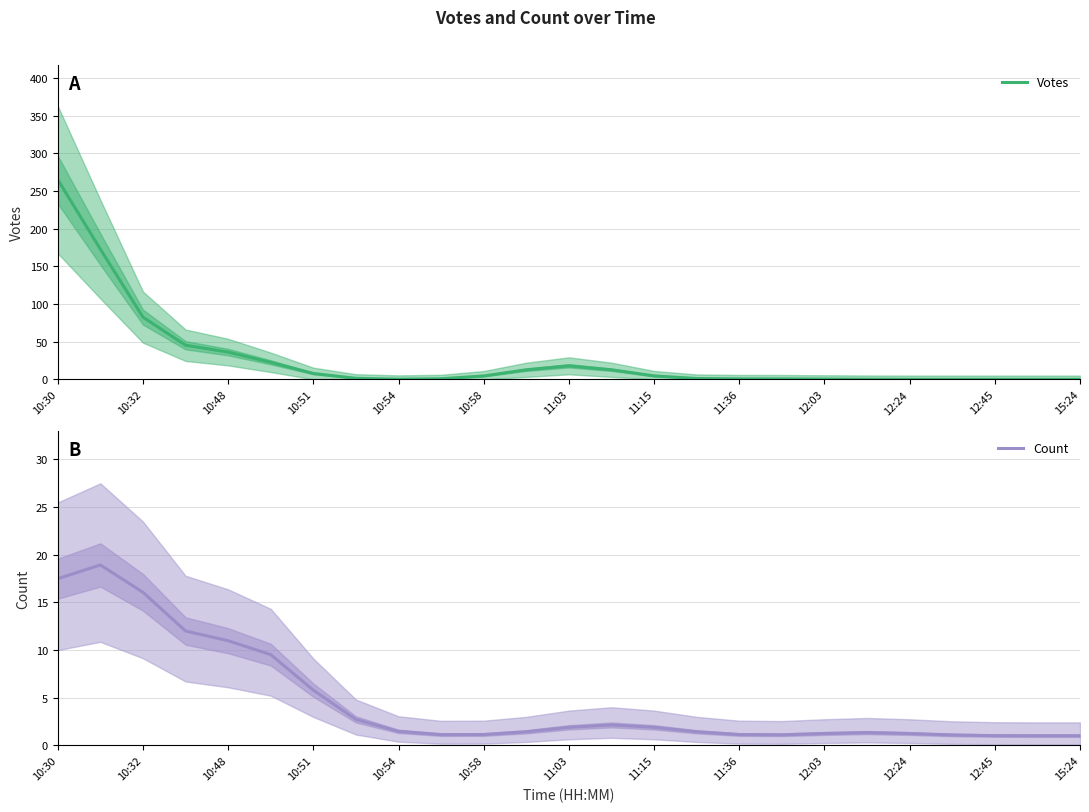

The value of Votes at 10:30 is 265.2. True or false?

True